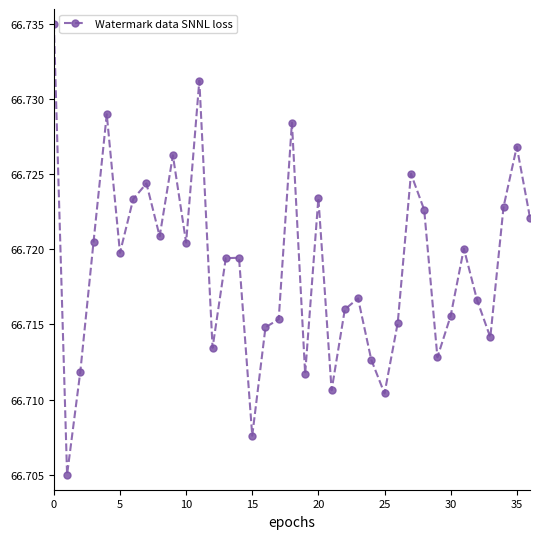

How many values are between 66 and 67?

37